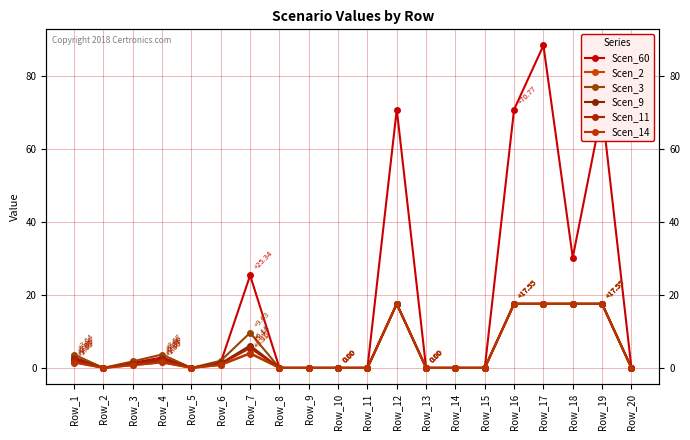

Where is the first local minimum for Scen_3?

Row_2